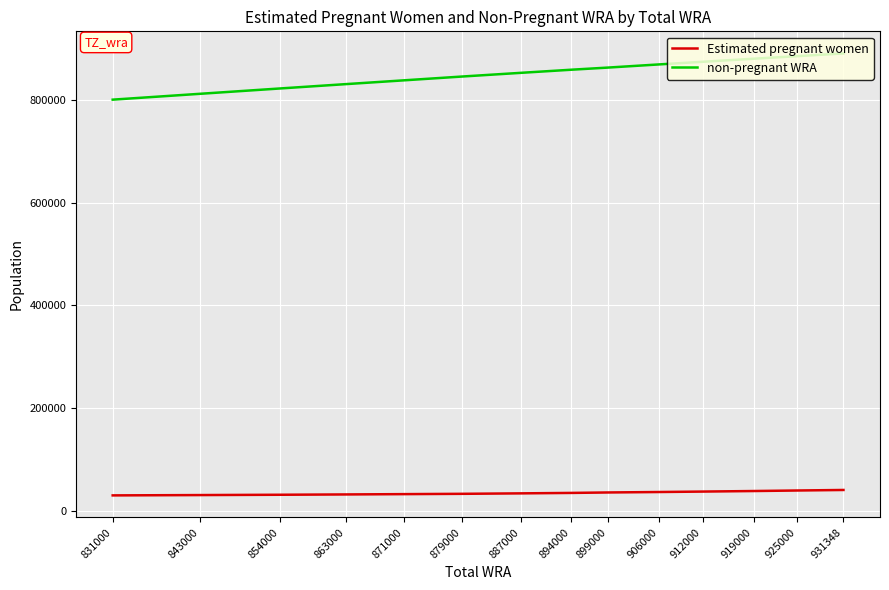

Which label corresponds to the largest value in the chart?

931348